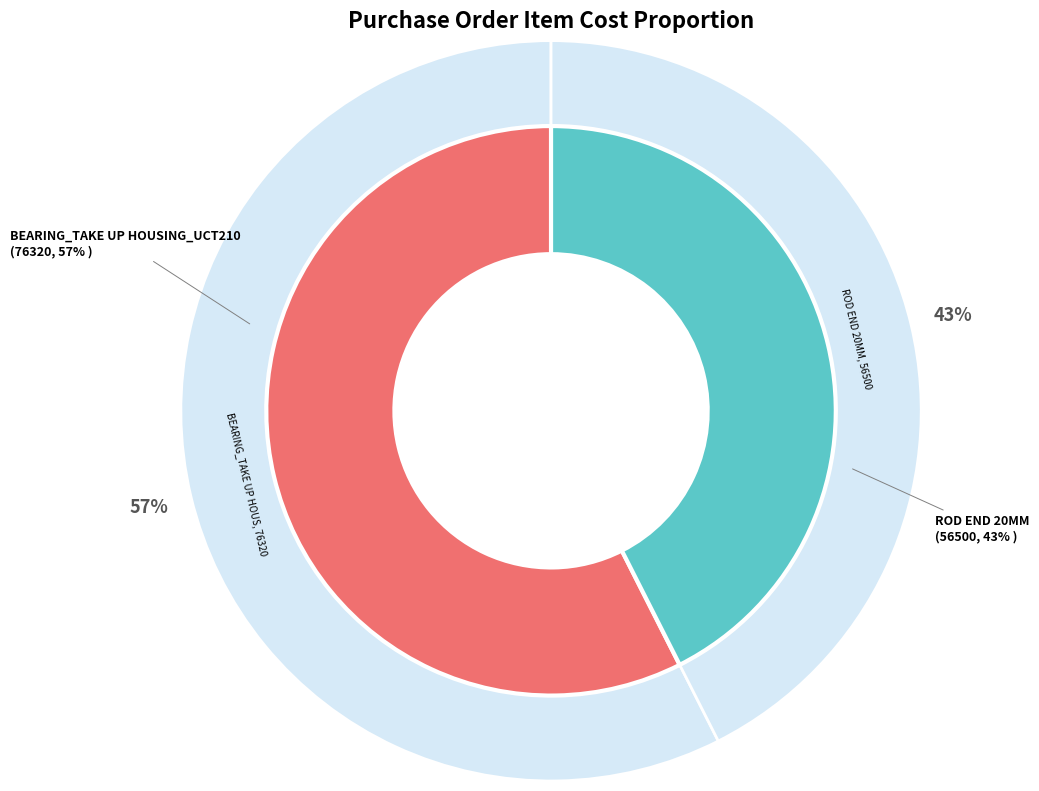

How many slices are in this pie chart?

2